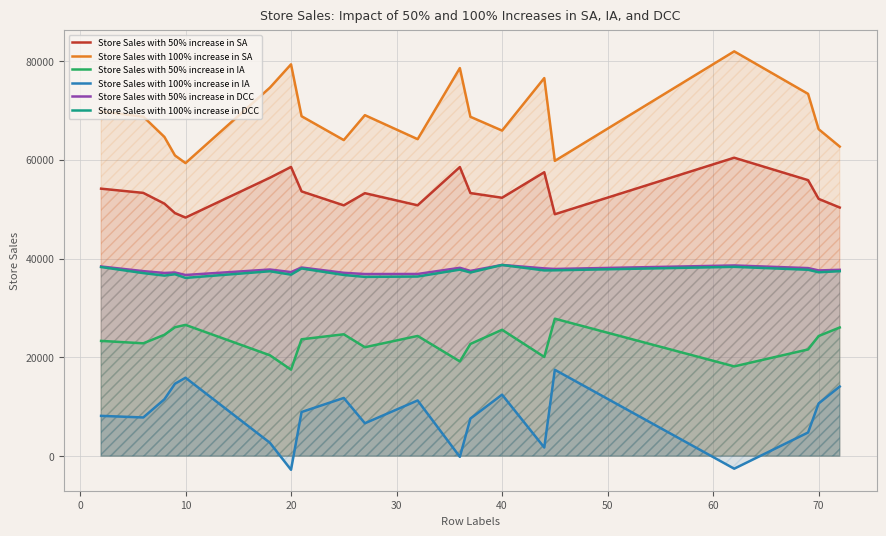

Which series has the largest total across all categories?

Store Sales with 100% increase in SA